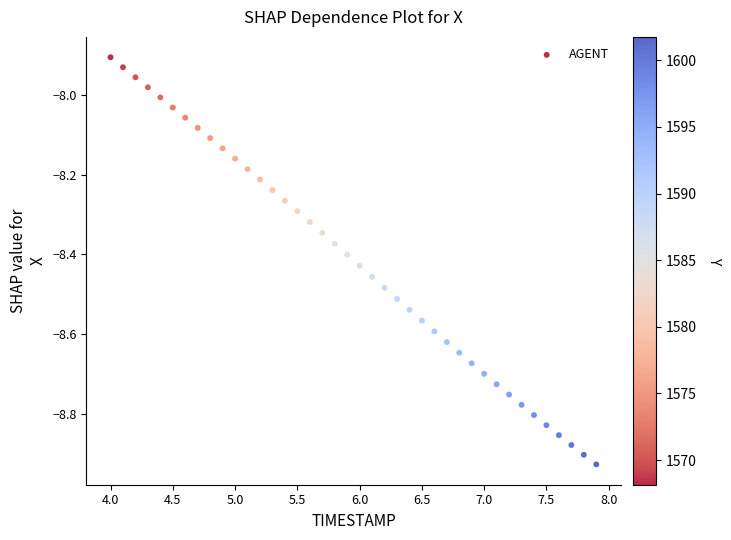

What is the range of Y values (max minus min)?

1.0